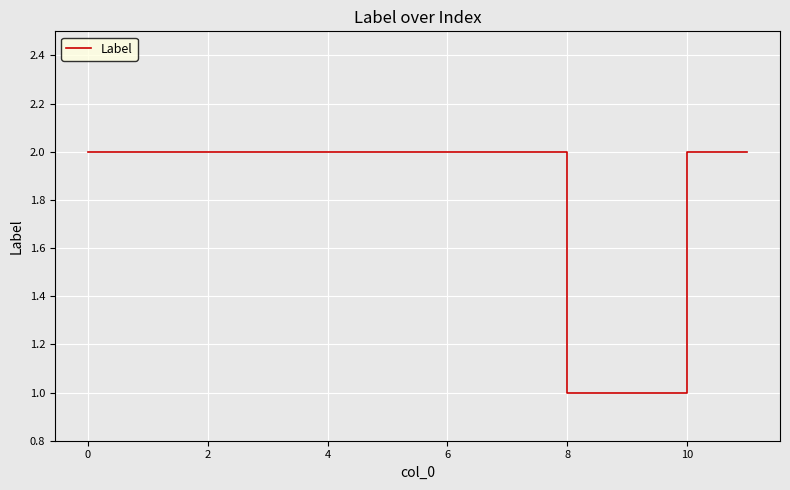

What is the average value?

2